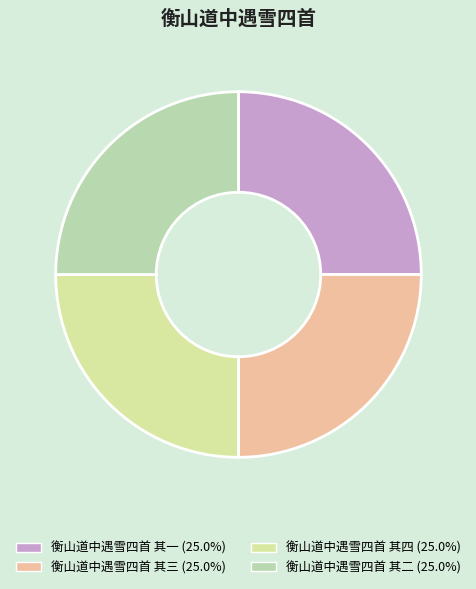

To the nearest percent, what portion does 衡山道中遇雪四首 其三 represent?

25%